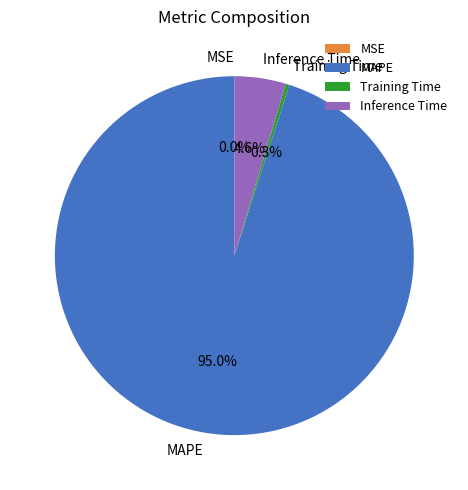

What is the largest slice in the pie chart?

MAPE